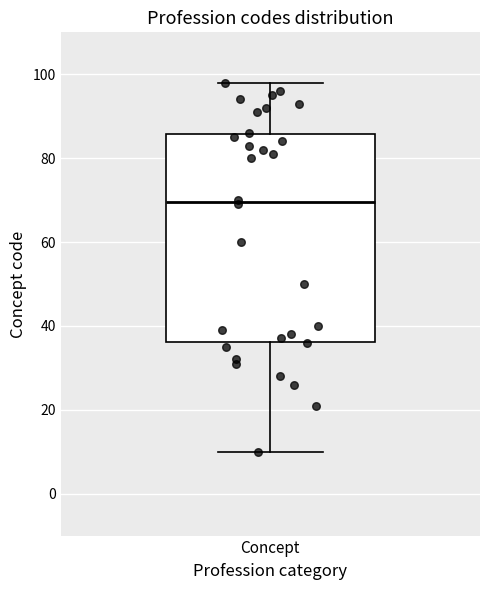

Where does the upper whisker of the box for Concept end on the y-axis? The values are not printed on the chart, so give them approximately, as read against the axis.

98